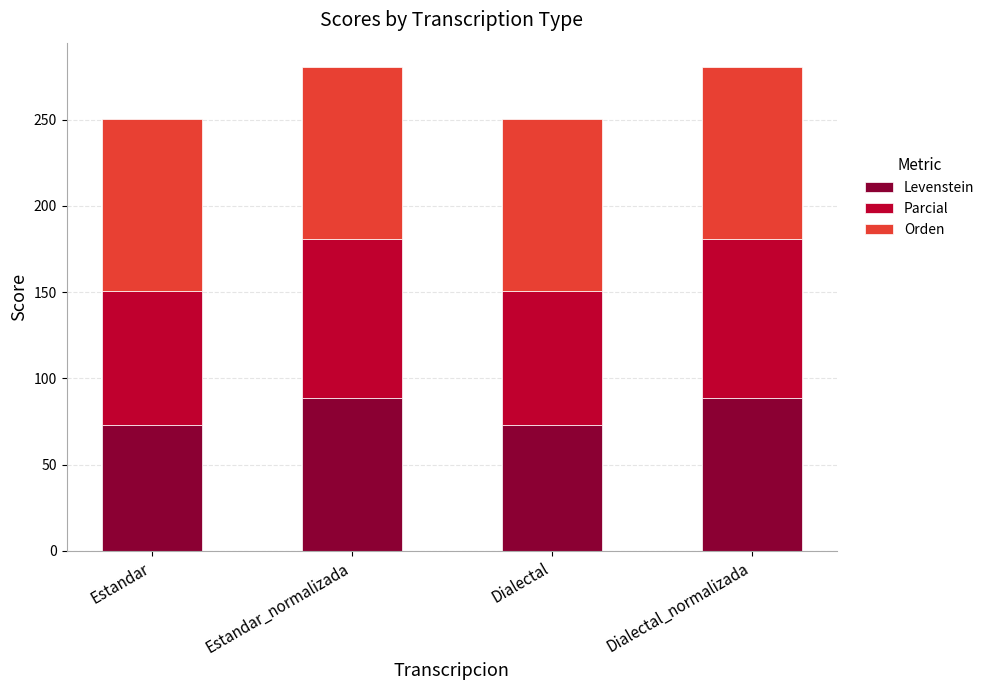

What is the difference between the second highest and minimum values in the Levenstein series?

16.2